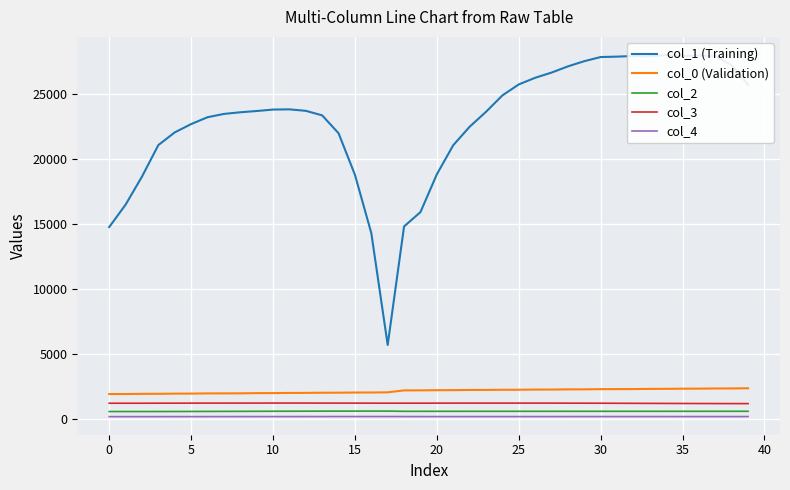

Where is col_2 nearest to the value 566?

18